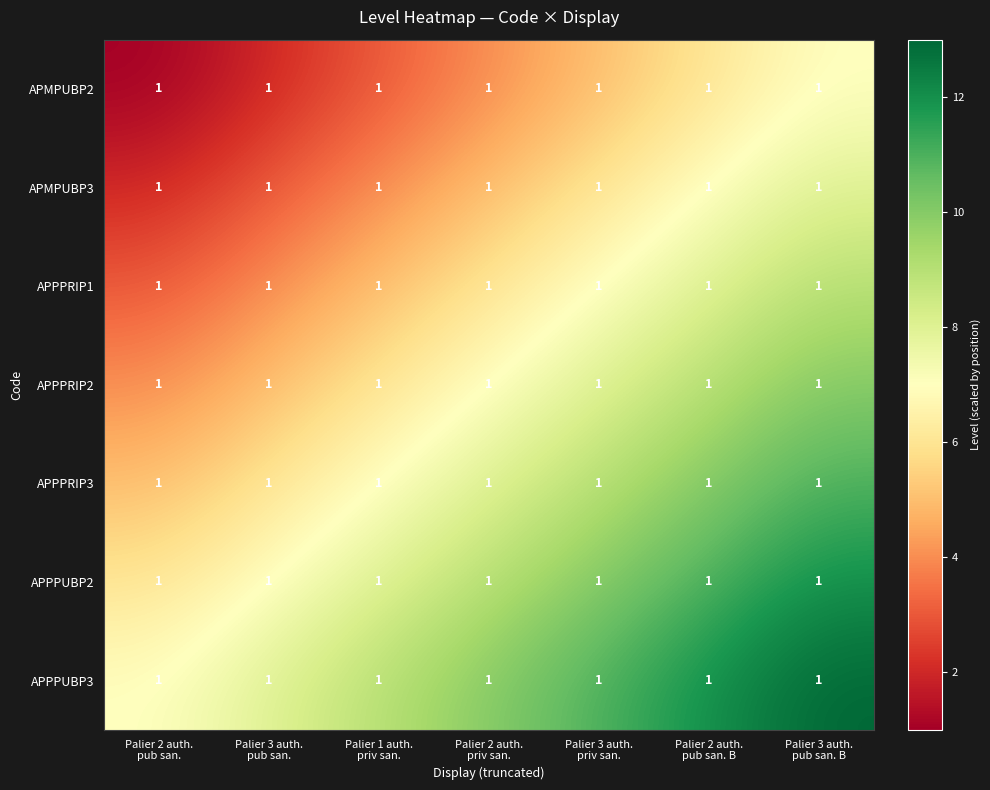

Which has a higher value, Palier 3 auth.
priv san. or Palier 1 auth.
priv san.?

Palier 3 auth.
priv san.